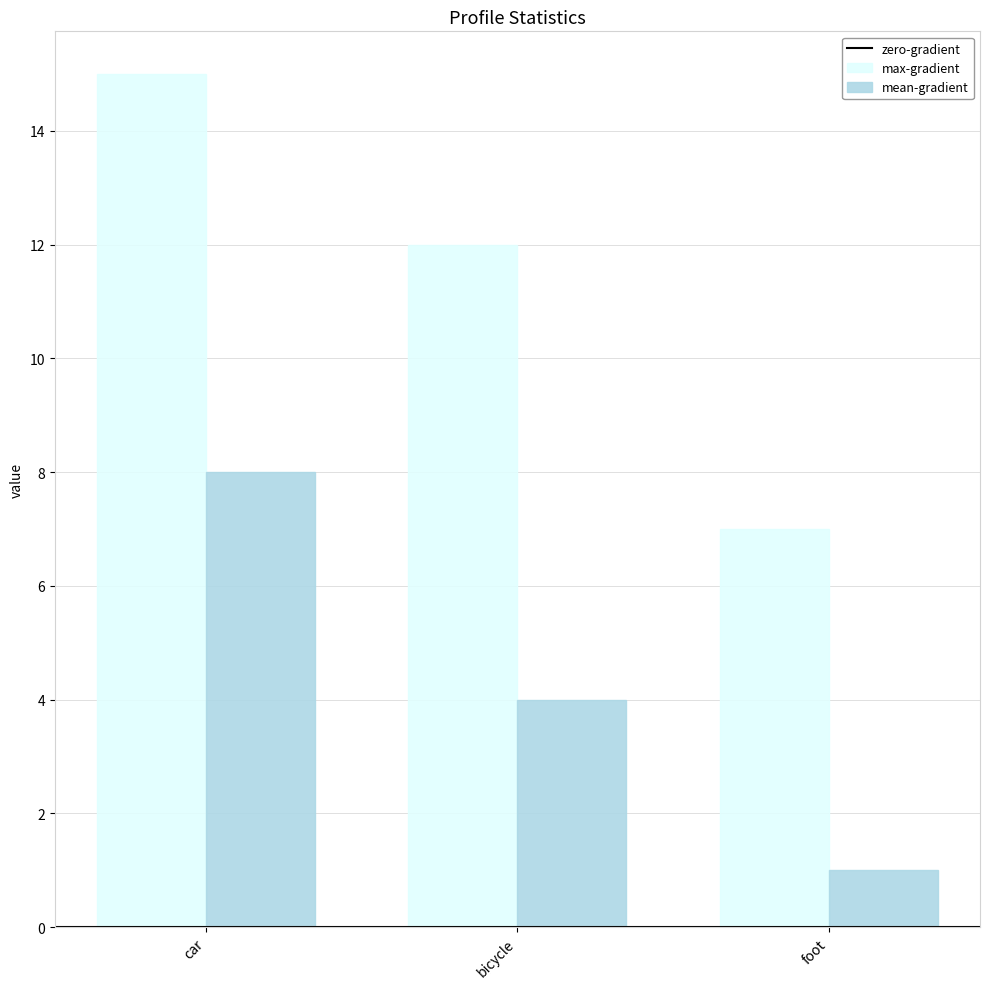

Count the number of categories in the chart.

3